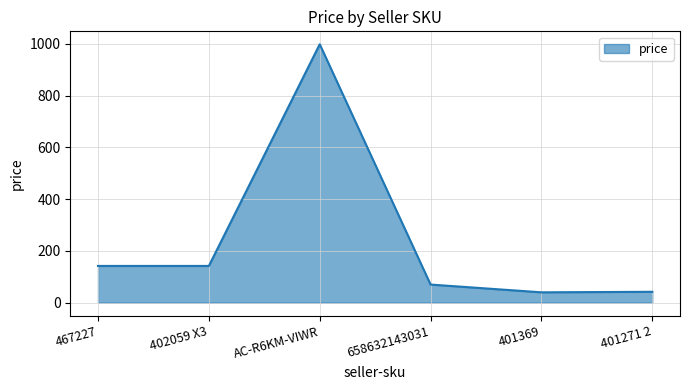

What is the approximate value at 467227?

142.0